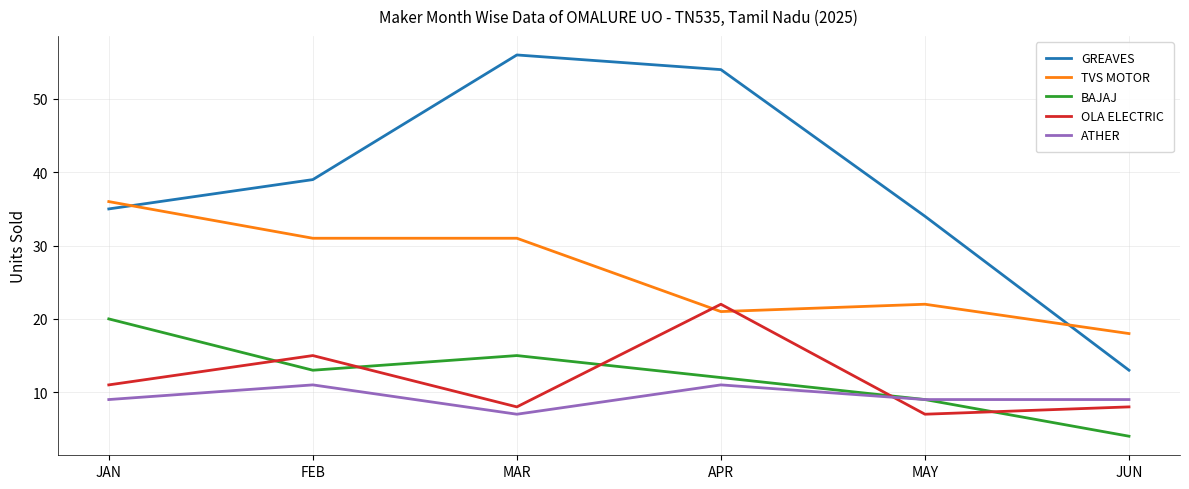

Rank the series by their maximum value, from highest to lowest.

GREAVES, TVS MOTOR, OLA ELECTRIC, BAJAJ, ATHER